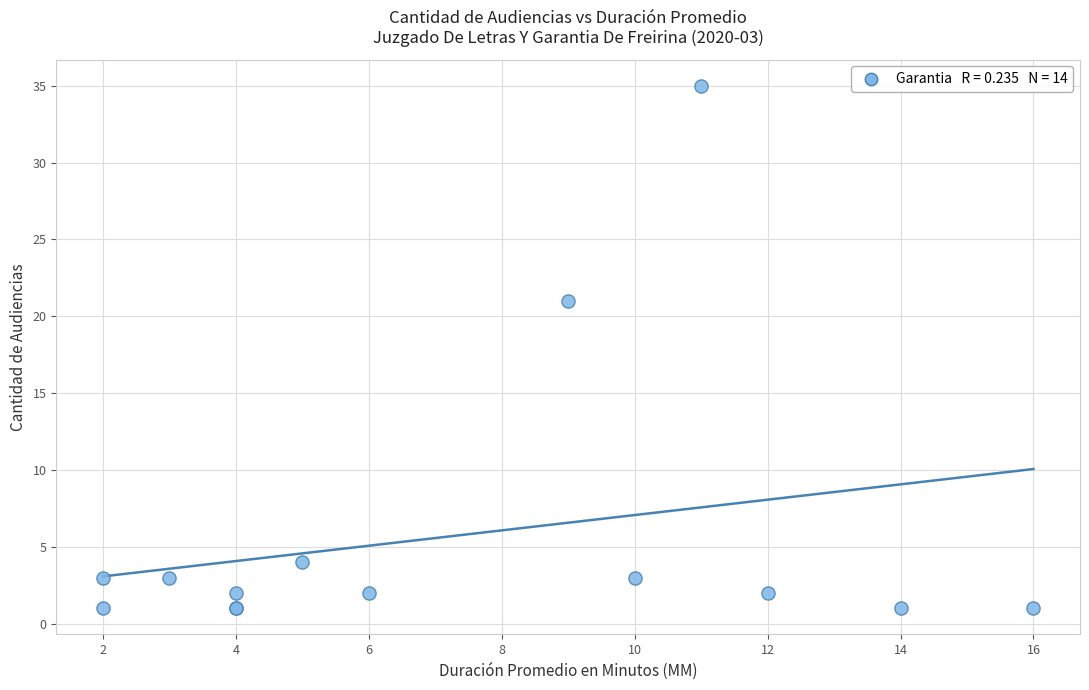

What Y value in the scatter plot is closest to 18?

21